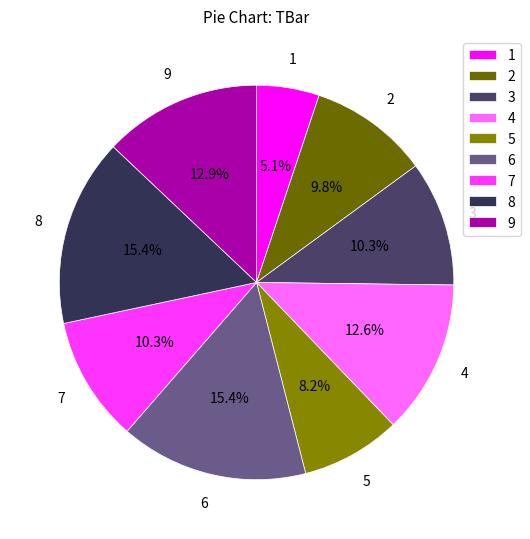

Approximately how many times larger is the value at 2 compared to 9?

0.8